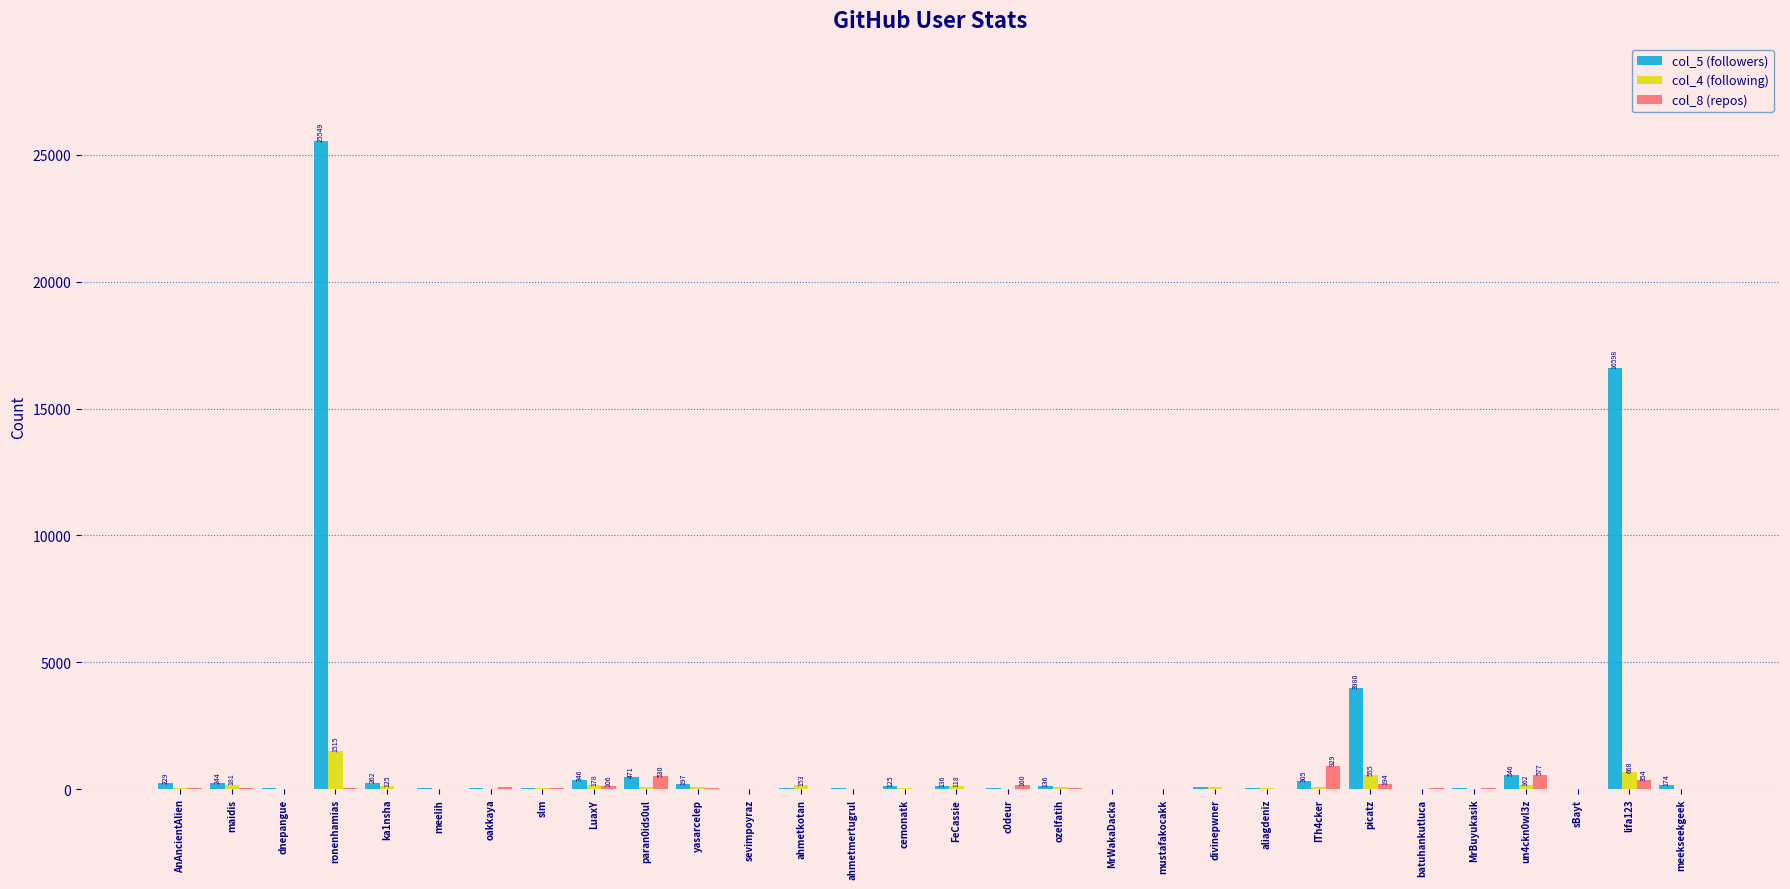

How many data points does each series have?

30